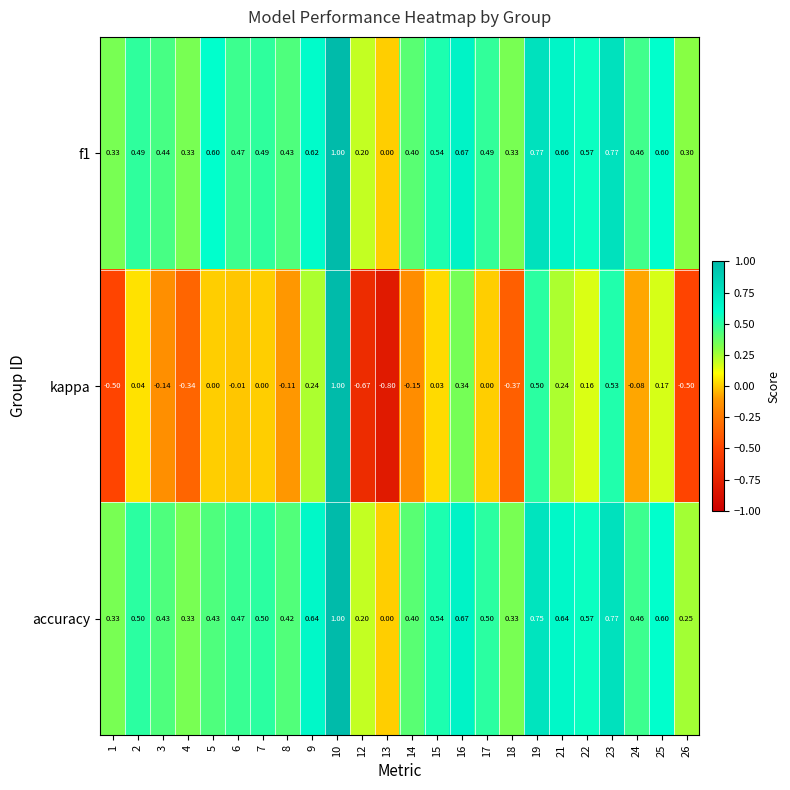

Which series changed the most between 6 and 22?

kappa